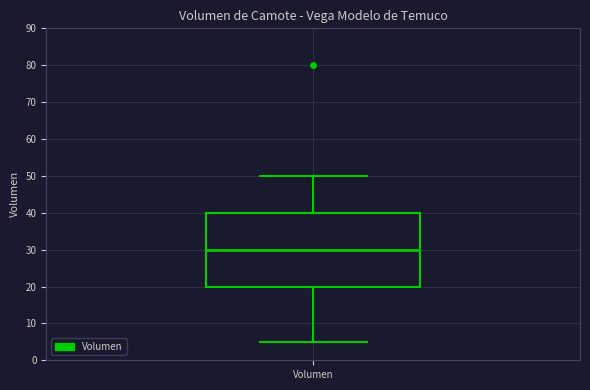

Read this box plot against the y-axis: the position of the median line, the range covered by the box, and the ends of both whiskers. The values are not printed on the chart, so give them approximately, as read against the axis.

median 30, box 20 to 40, whiskers 5 to 50